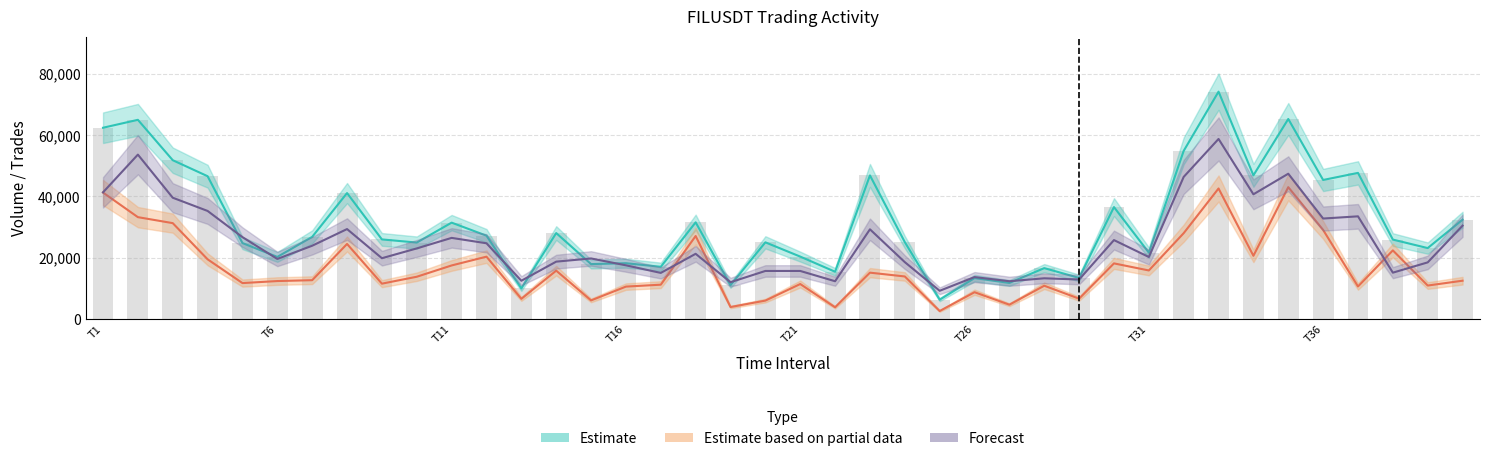

What is the difference between the second highest and second lowest values in the Estimate series?

55353.5